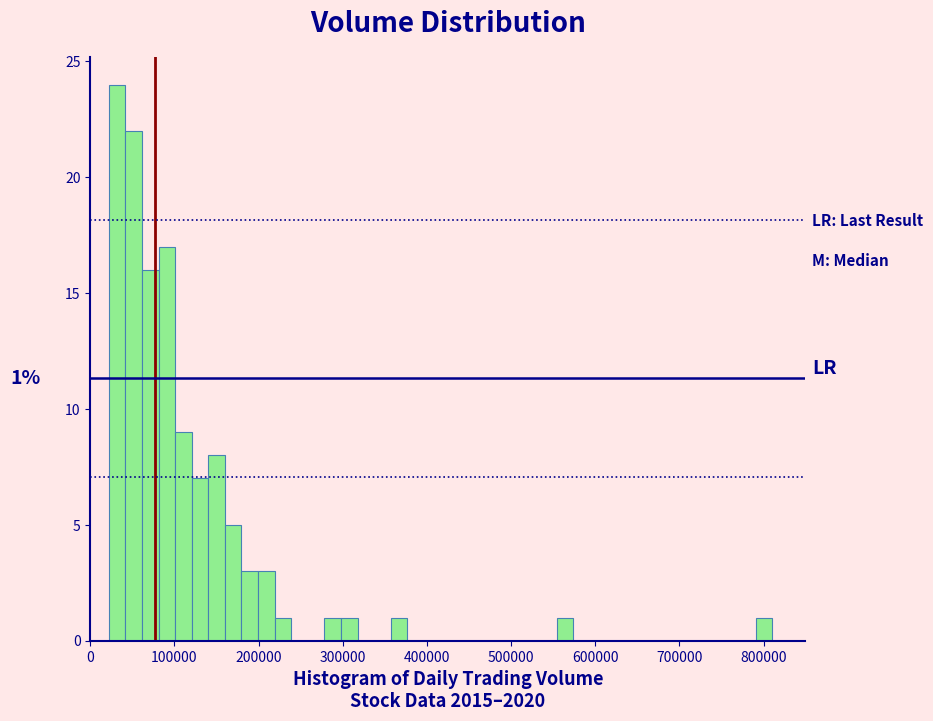

Read against the x-axis, roughly where is the centre of the tallest bar?

30000